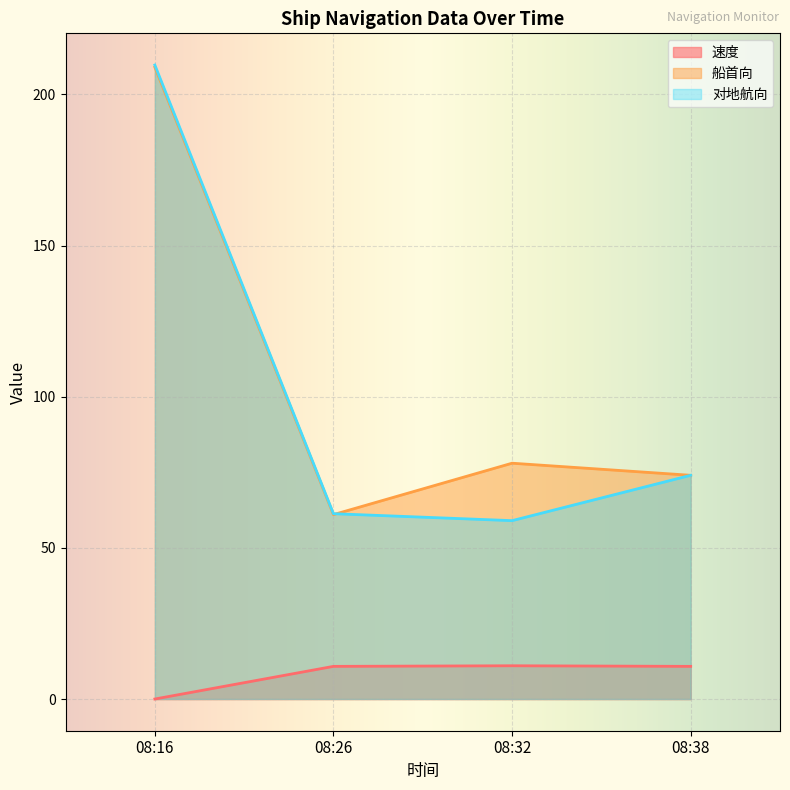

The 对地航向 series shows 74.0 at 08:38. True or false?

True